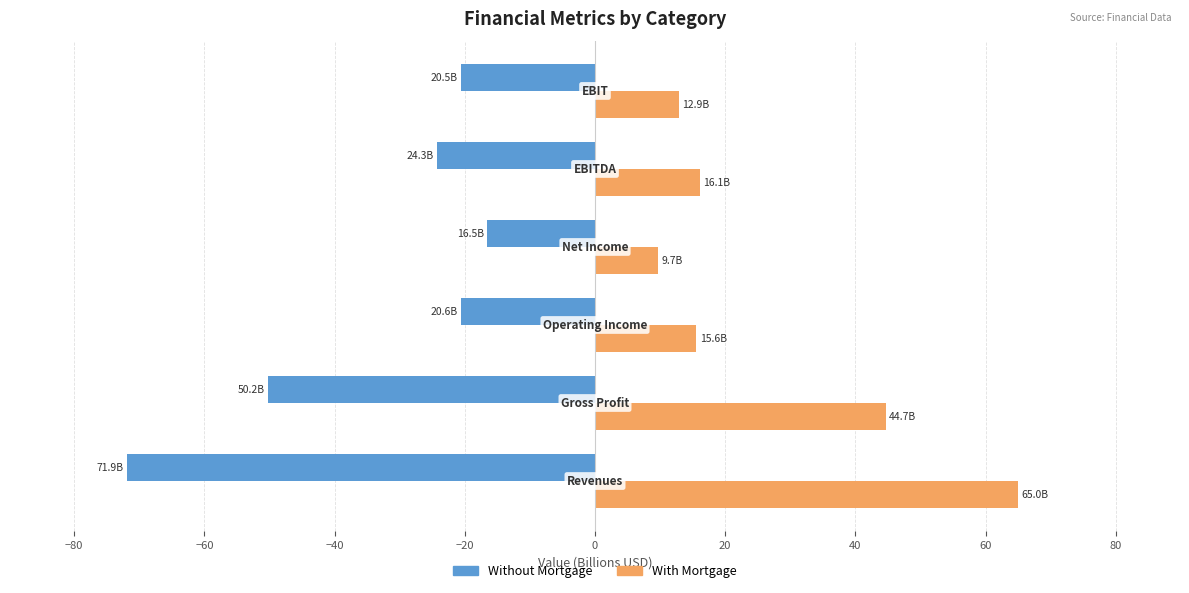

How many series are shown in this chart?

2